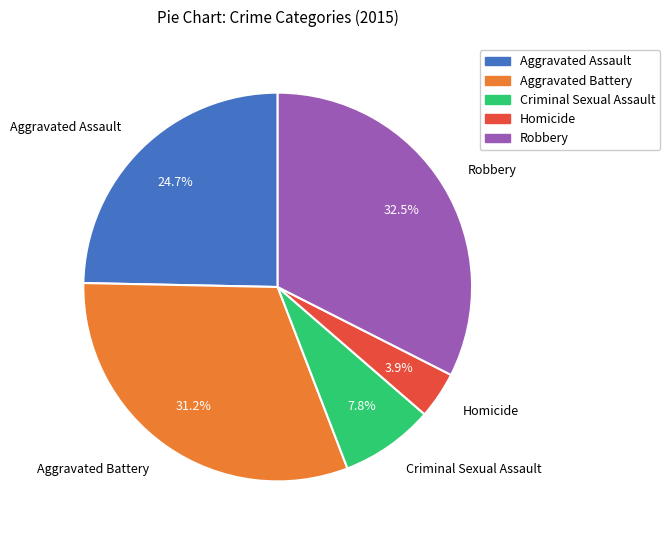

How many segments does this pie chart have?

5